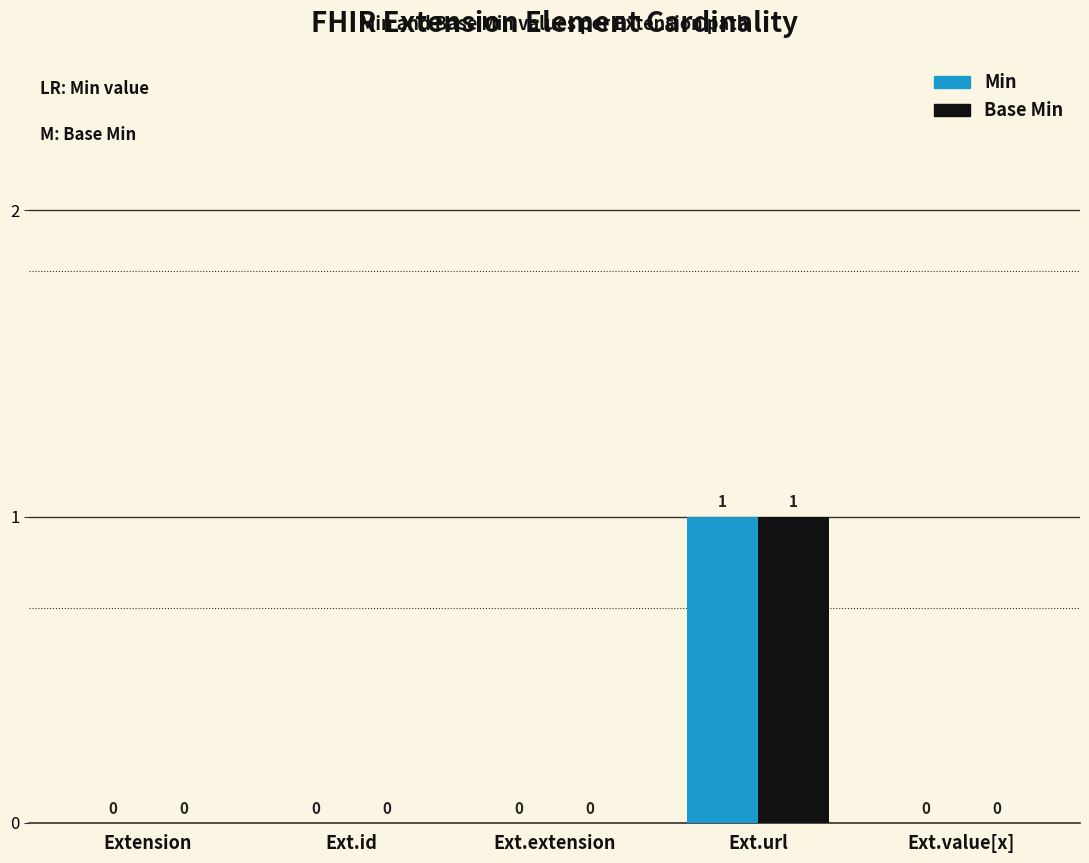

At which category does the chart reach its peak across all series?

Ext.url